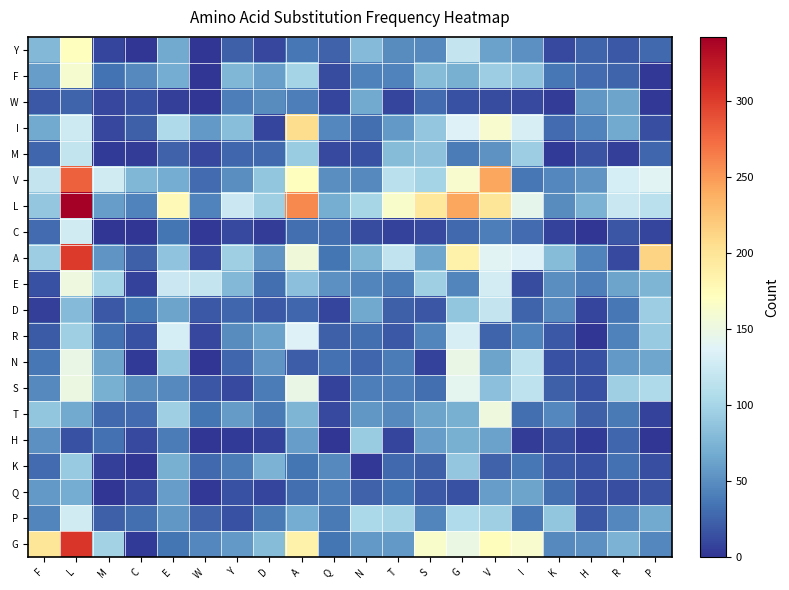

Between I and R, which is larger?

I